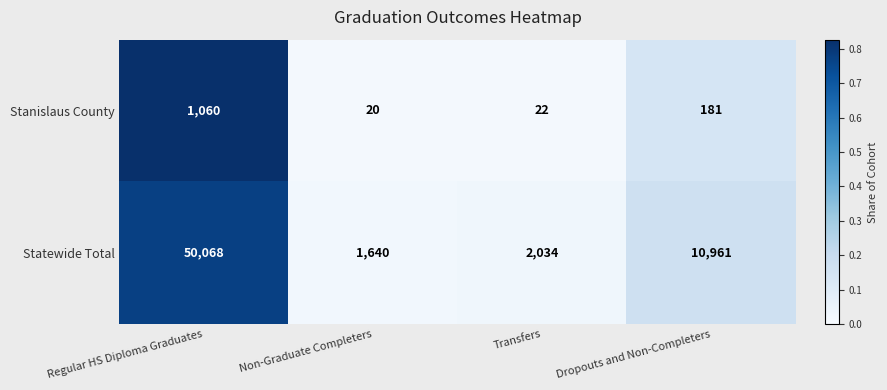

Which series has the widest spread of values?

Statewide Total